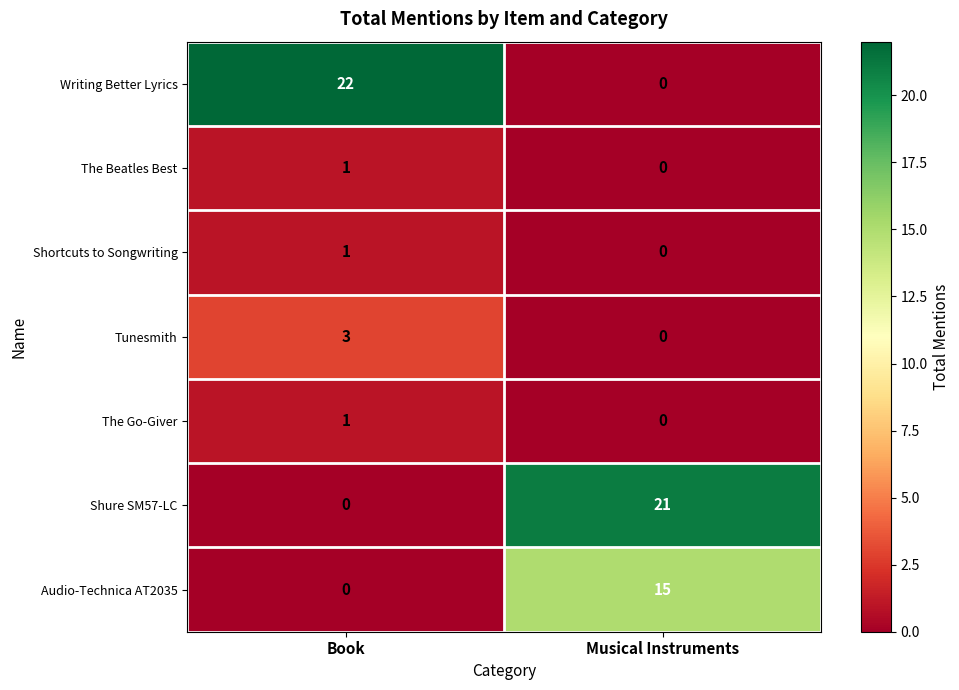

What is the sum of all Tunesmith values?

3